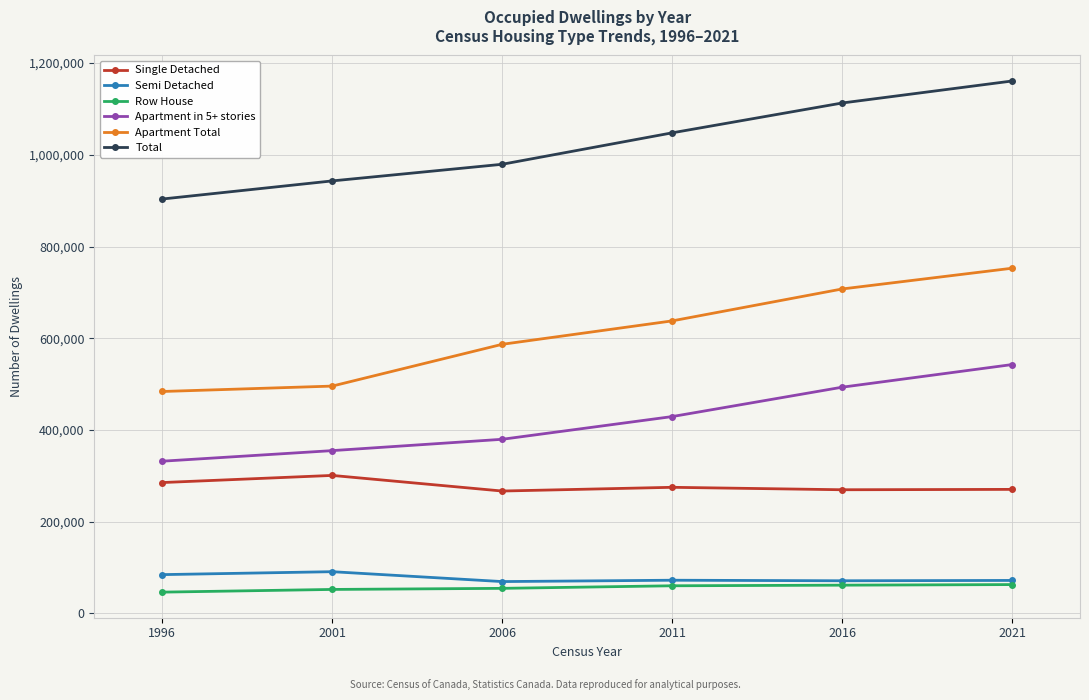

Is it true that Total equals 1160895 at 2021?

True